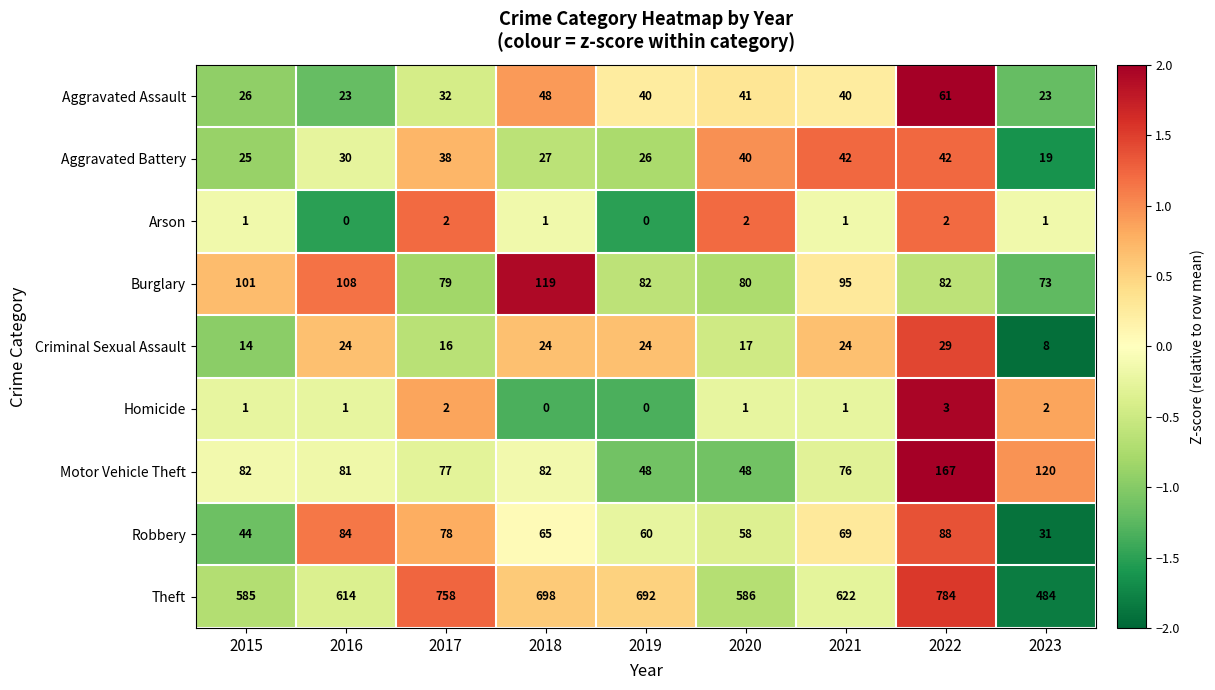

At how many categories does at least one series exceed 0?

9